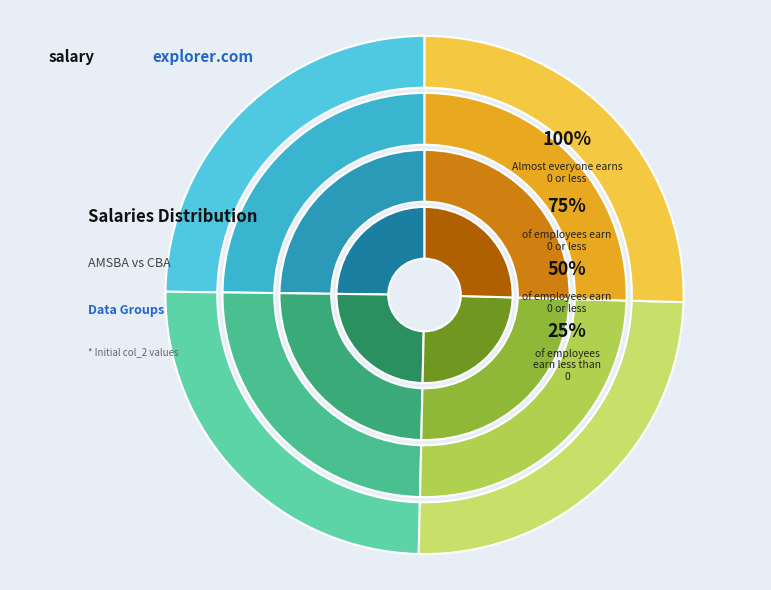

What is the ratio of the value at CBA-2 to the value at AMSBA-4?

1.0